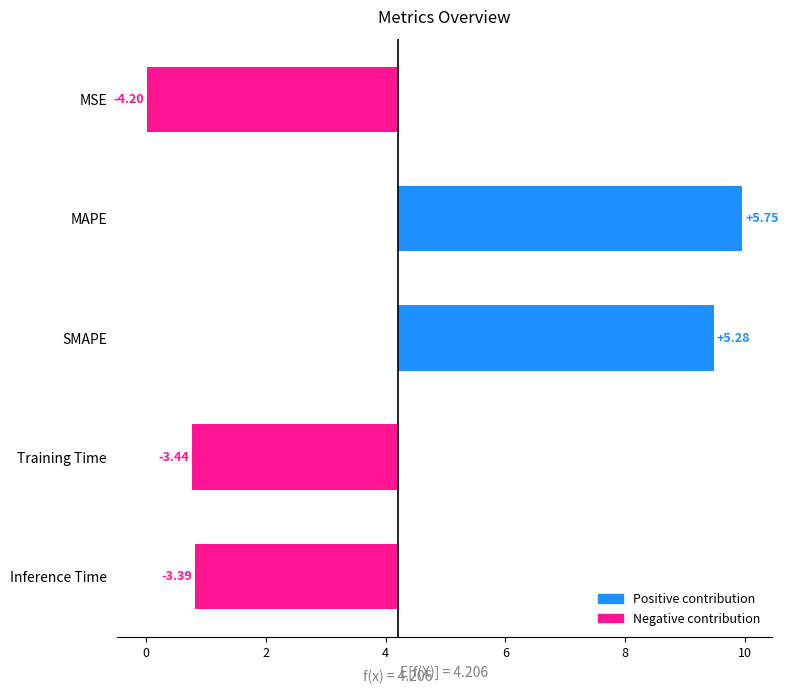

What is the change in value from MAPE to Training Time?

-9.2